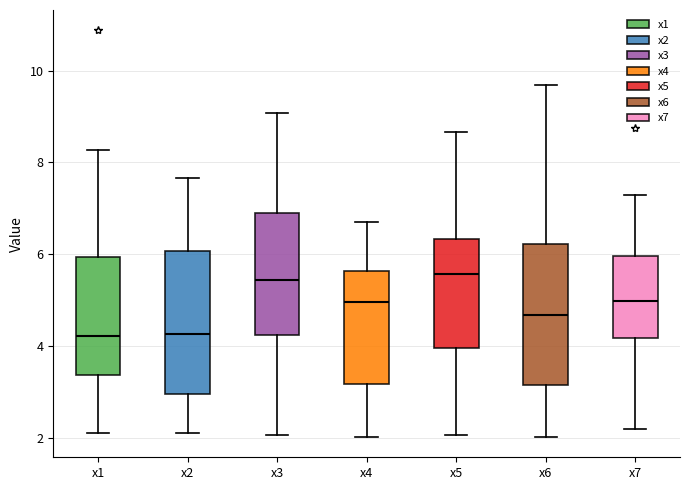

Where is the upper edge of the box for x4 on the y-axis? The values are not printed on the chart, so give them approximately, as read against the axis.

5.6